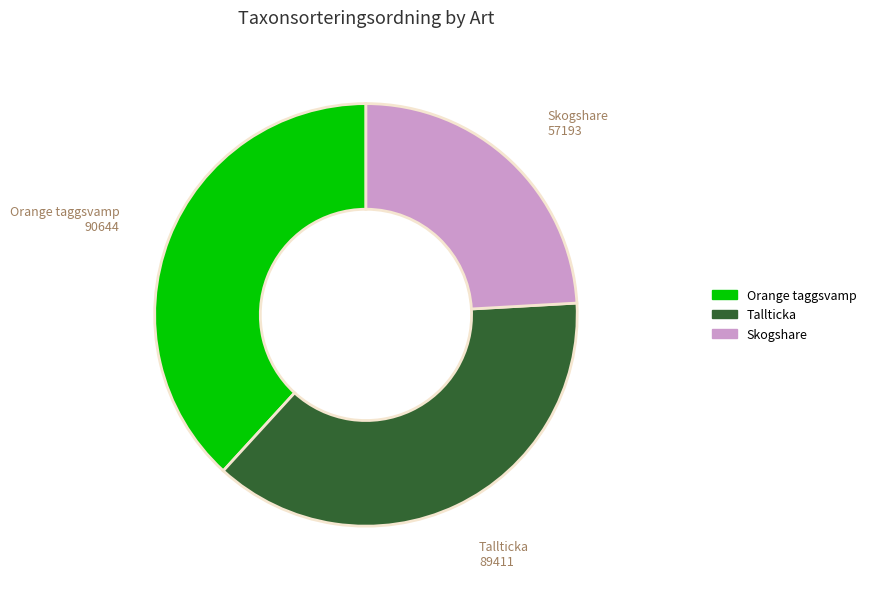

How many slices are in this pie chart?

3